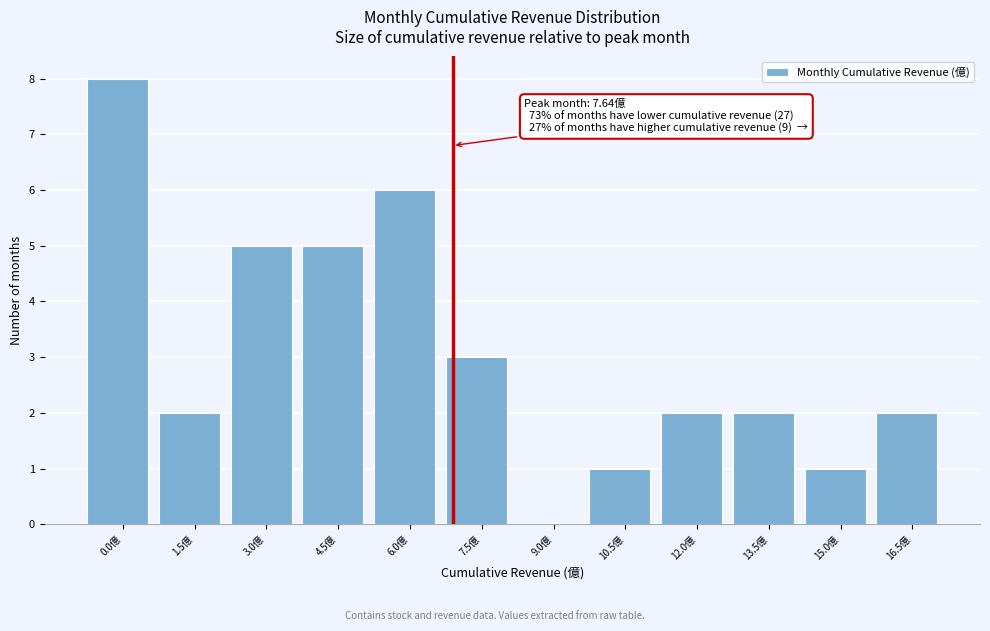

Reading left to right, what are all the values shown in this chart?

0.0億=8	1.5億=2	3.0億=5	4.5億=5	6.0億=6	7.5億=3	9.0億=0	10.5億=1	12.0億=2	13.5億=2	15.0億=1	16.5億=2